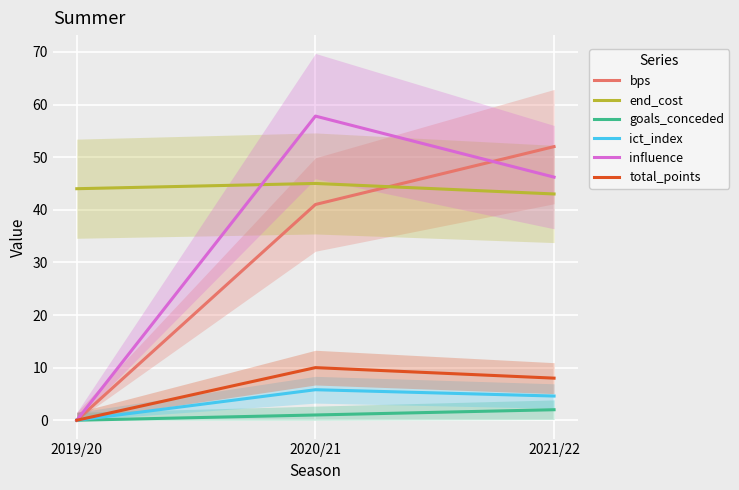

What value does the bps series have at 2020/21?

41.0